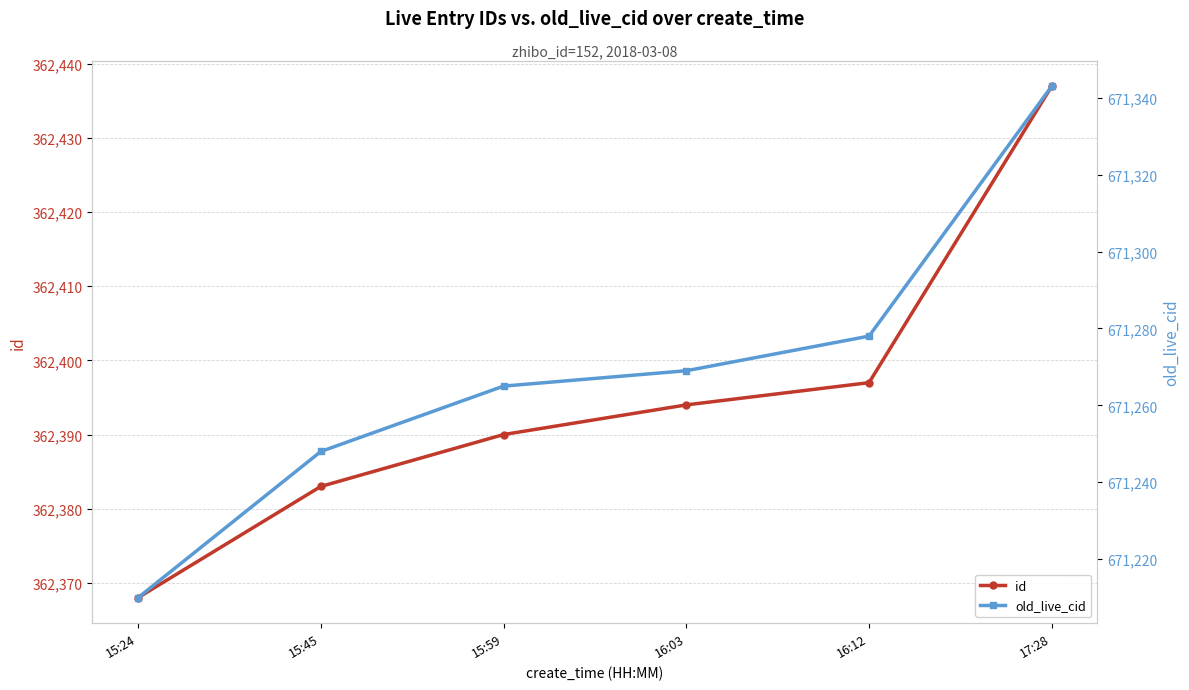

What position from the left is 15:24?

1